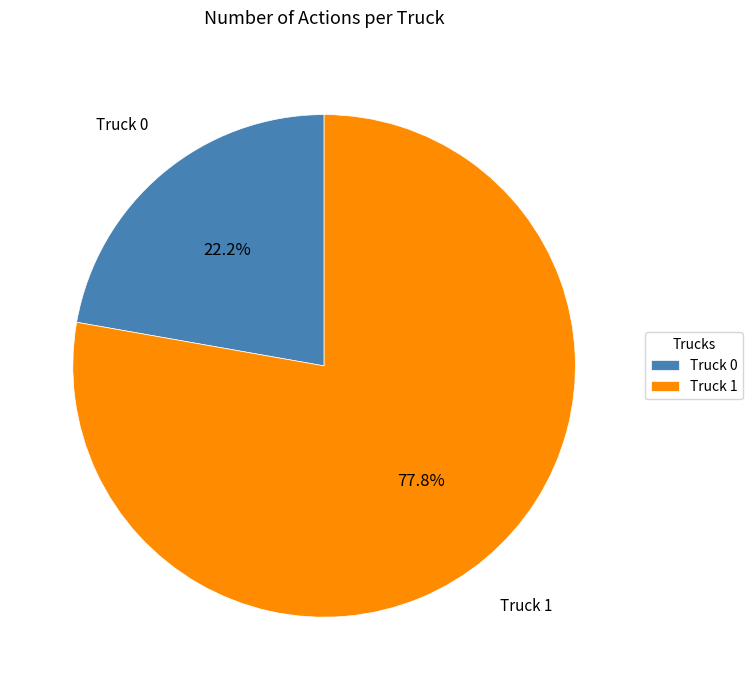

To the nearest percent, what is the combined percentage of Truck 0 and Truck 1?

100%